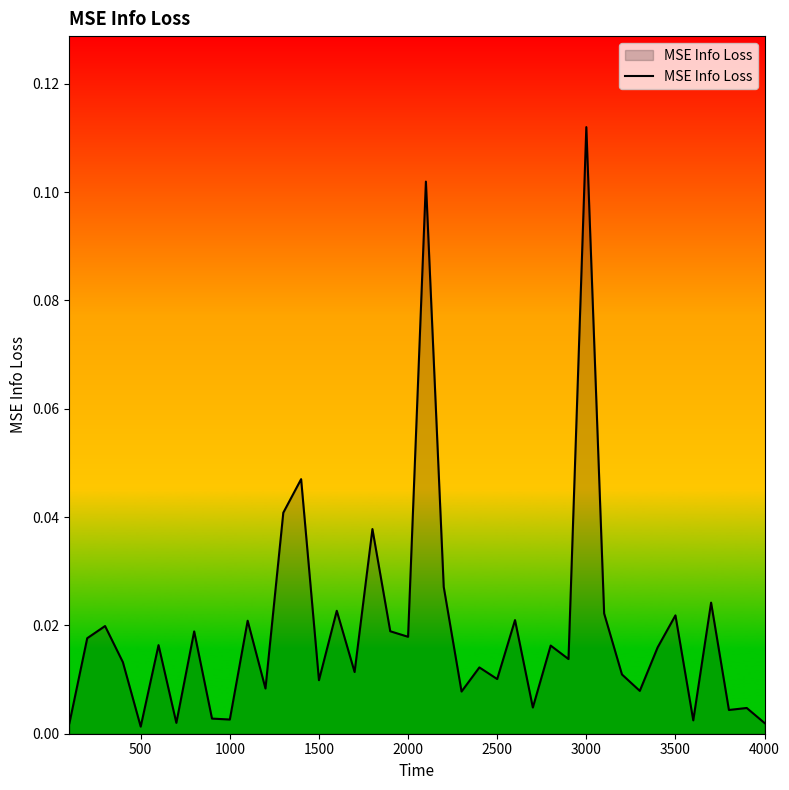

Does the chart display data point markers on the line(s)?

No